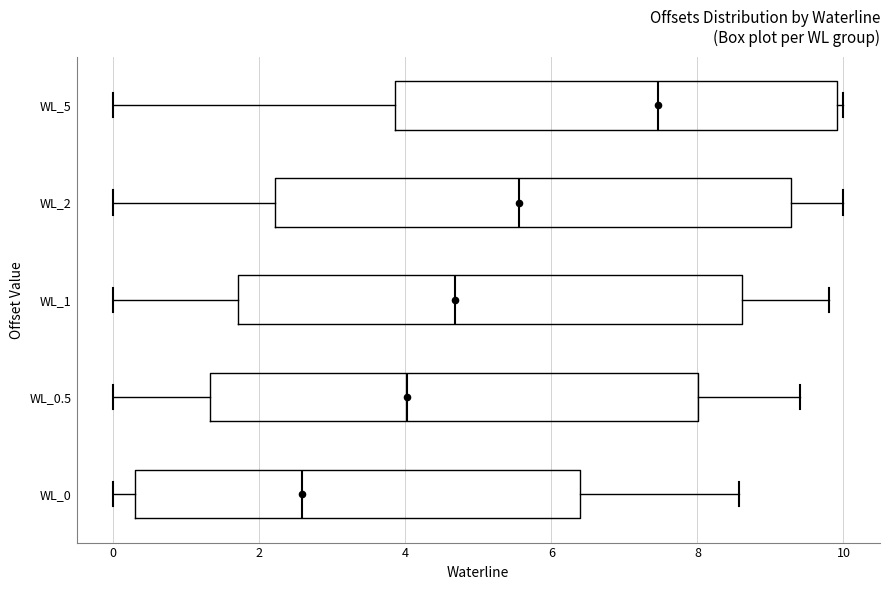

Which box's median line is the furthest to the left?

WL_0